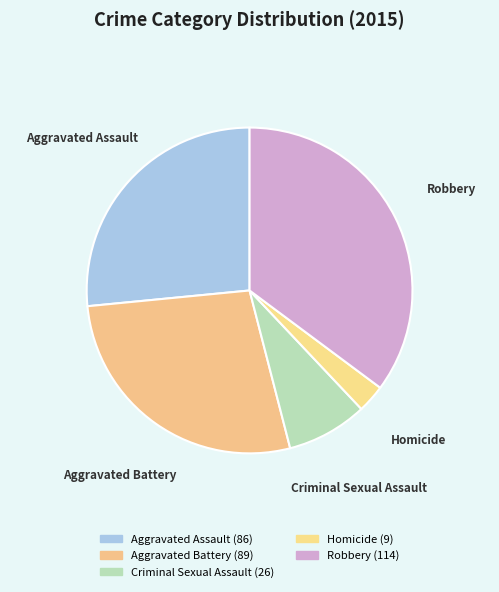

How many slices are in this pie chart?

5